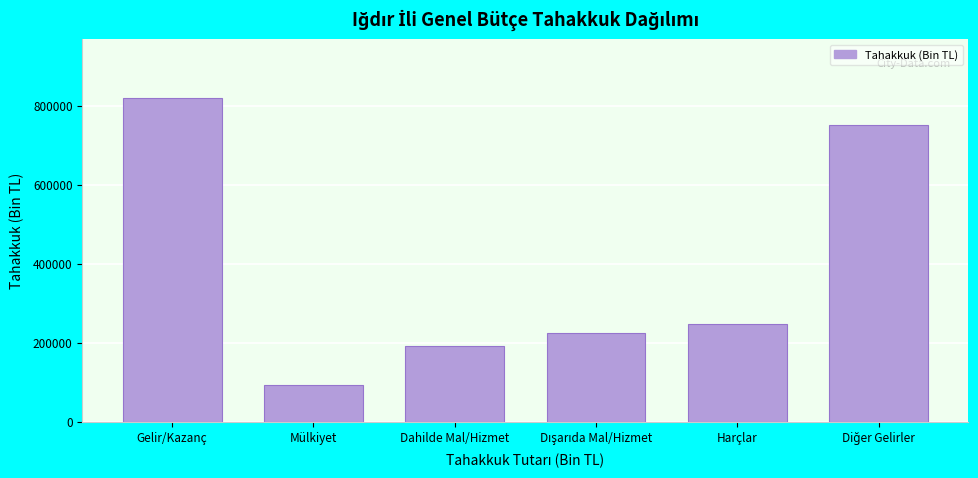

Reading left to right, transcribe all the data shown in this chart.

819707.8	93895.5	193571.9	226073.8	248764.5	751430.5